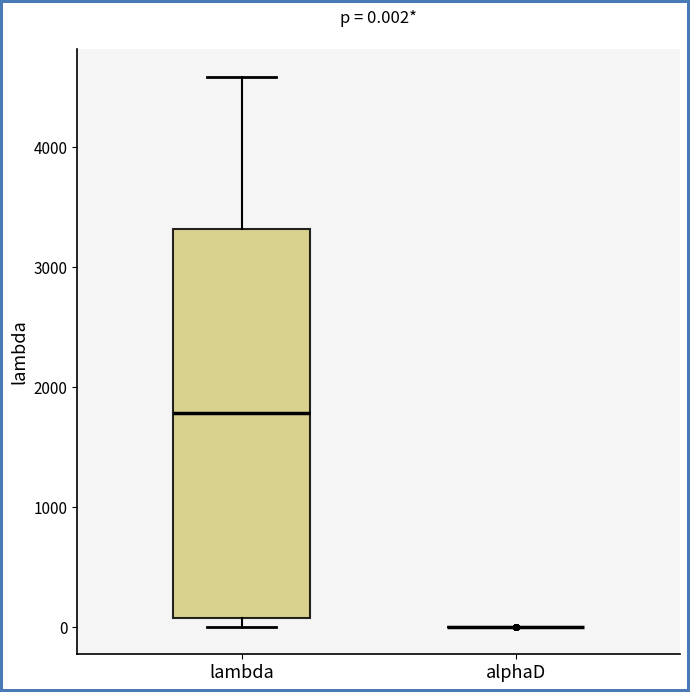

Comparing the boxes themselves (not the whiskers), which one is the tallest?

lambda